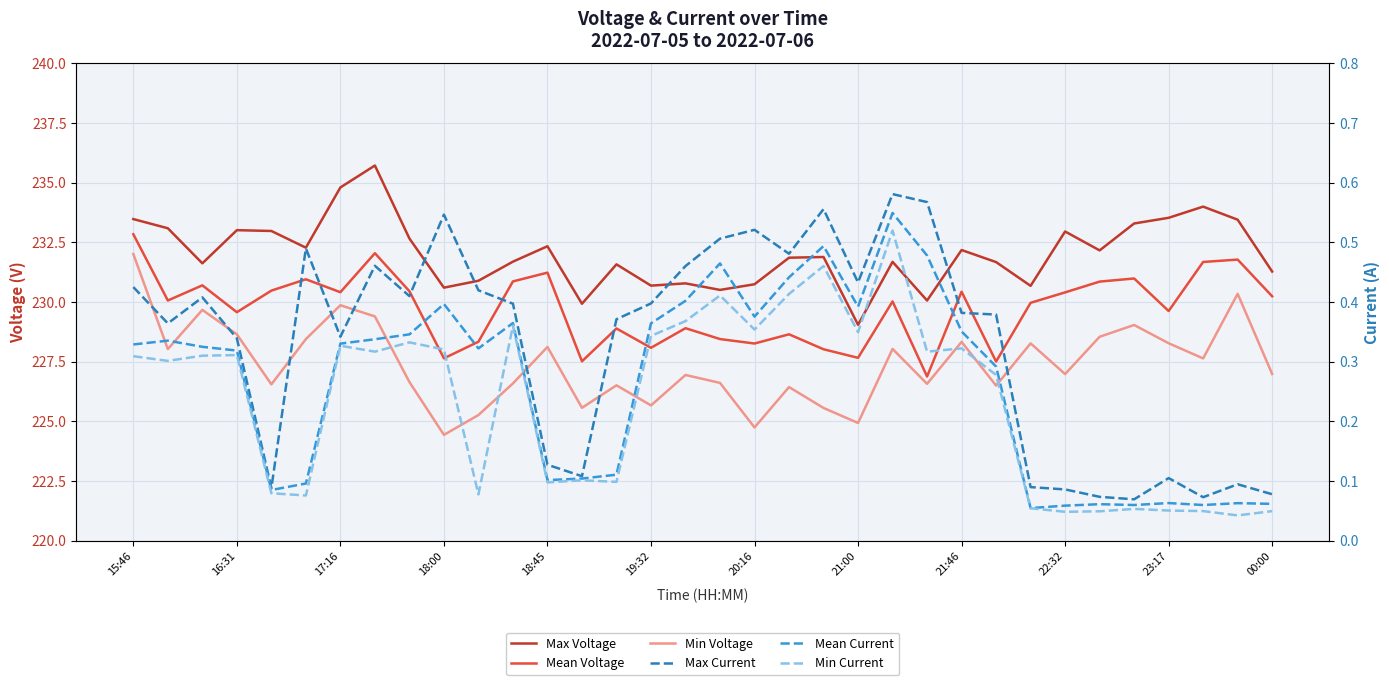

Between 17:16 and 33, which series saw the biggest shift?

Min Voltage